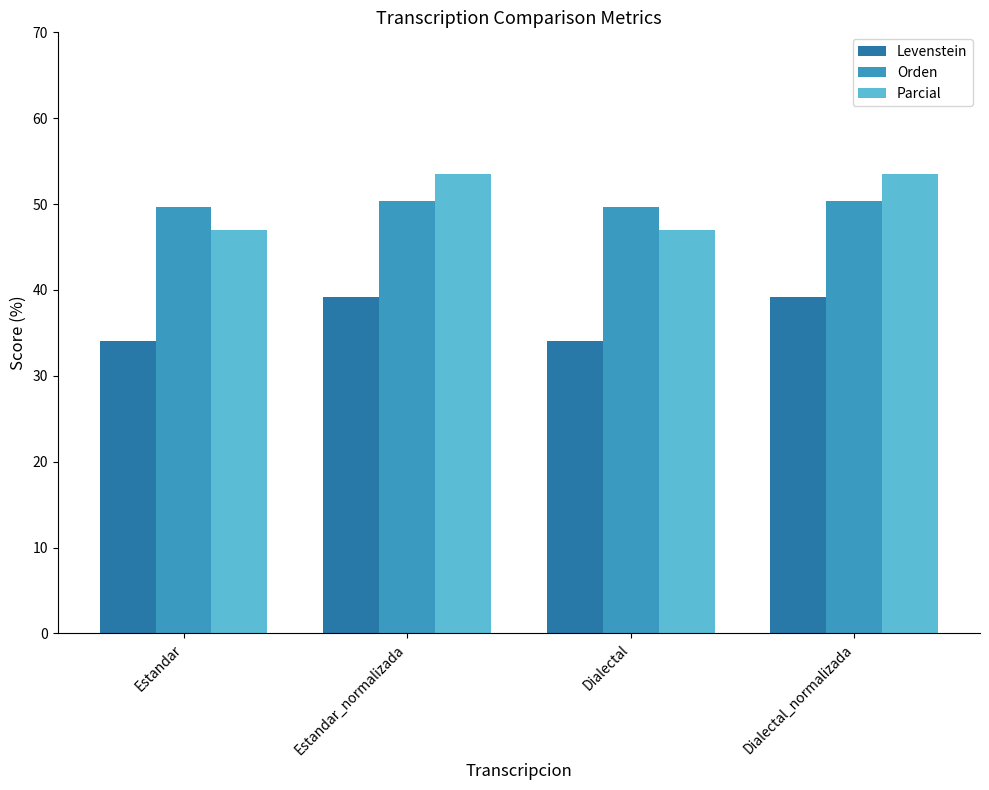

Is the value of Parcial at Dialectal_normalizada greater than the value of Levenstein at Estandar_normalizada?

Yes